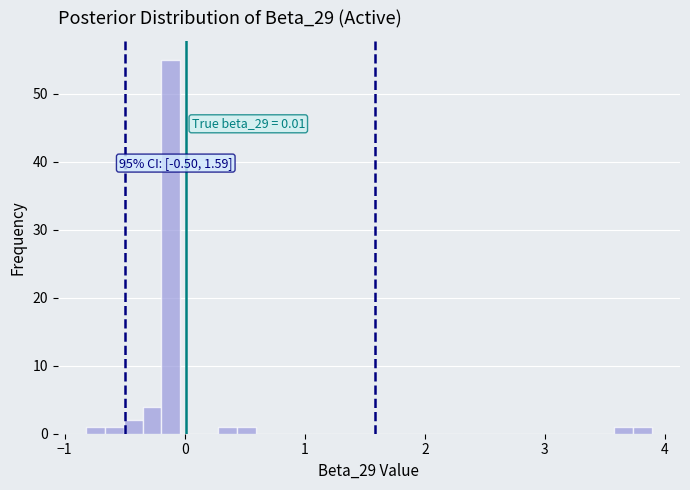

Around what value on the x-axis is the tallest bar? Give the approximate position of its centre, as read against the axis.

-0.1